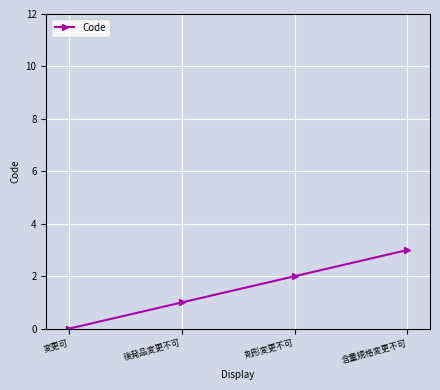

The chart shows a value of 2 at 剤形変更不可. True or false?

True